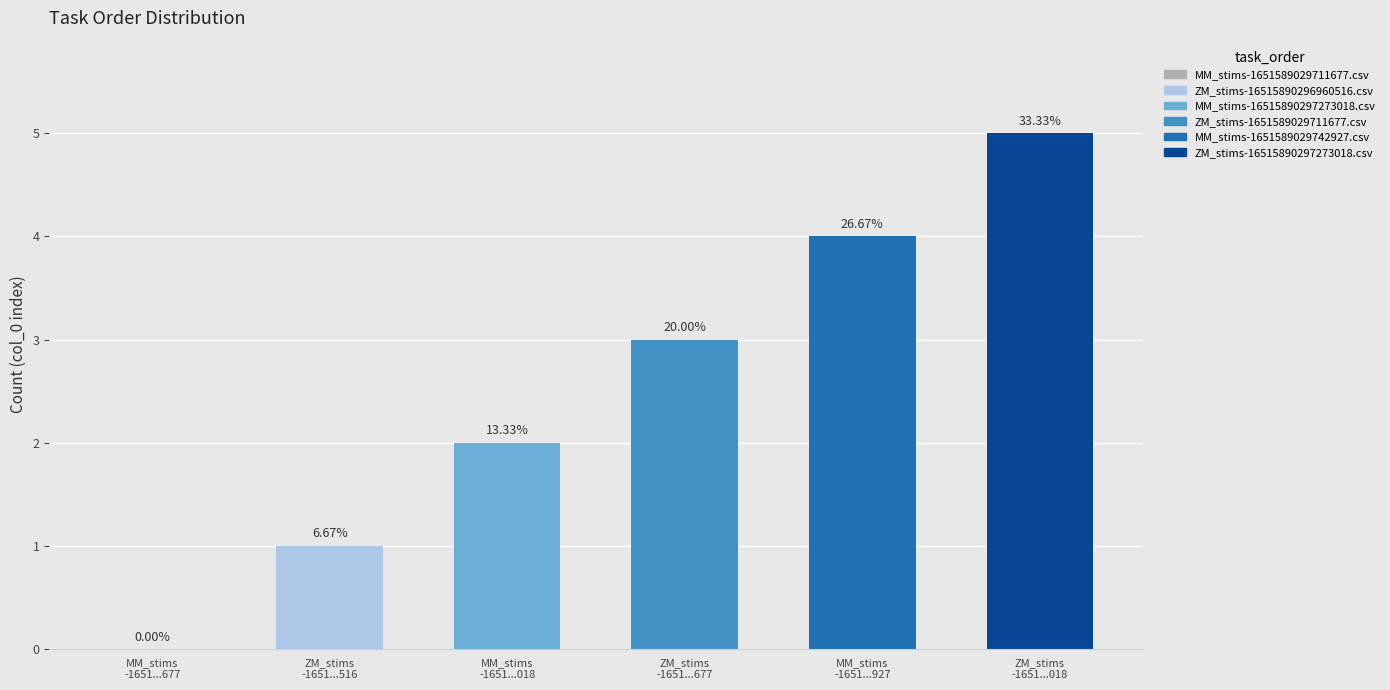

Which label corresponds to the largest value in the chart?

ZM_stims-16515890297273018.csv